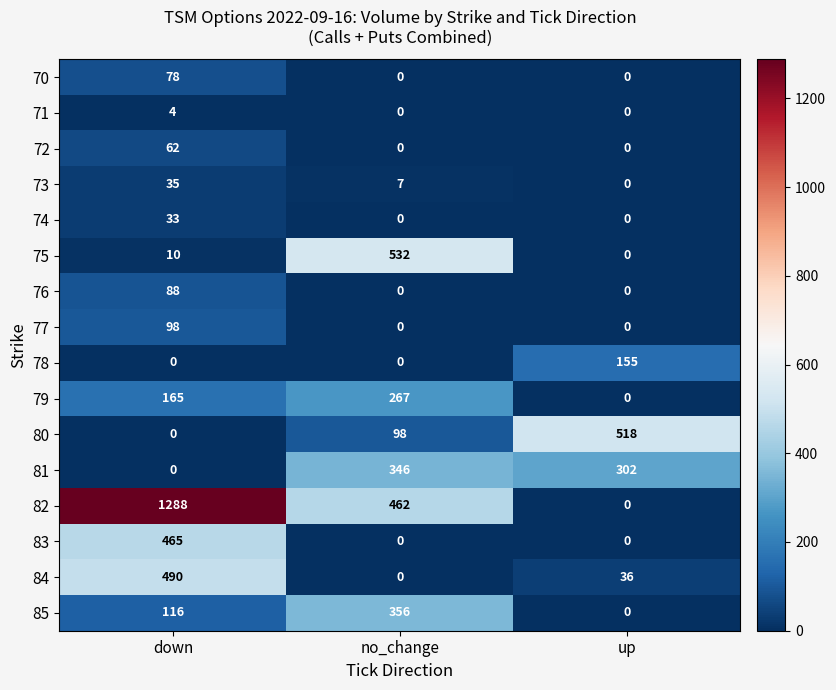

What is the difference between the highest and lowest values at up?

518